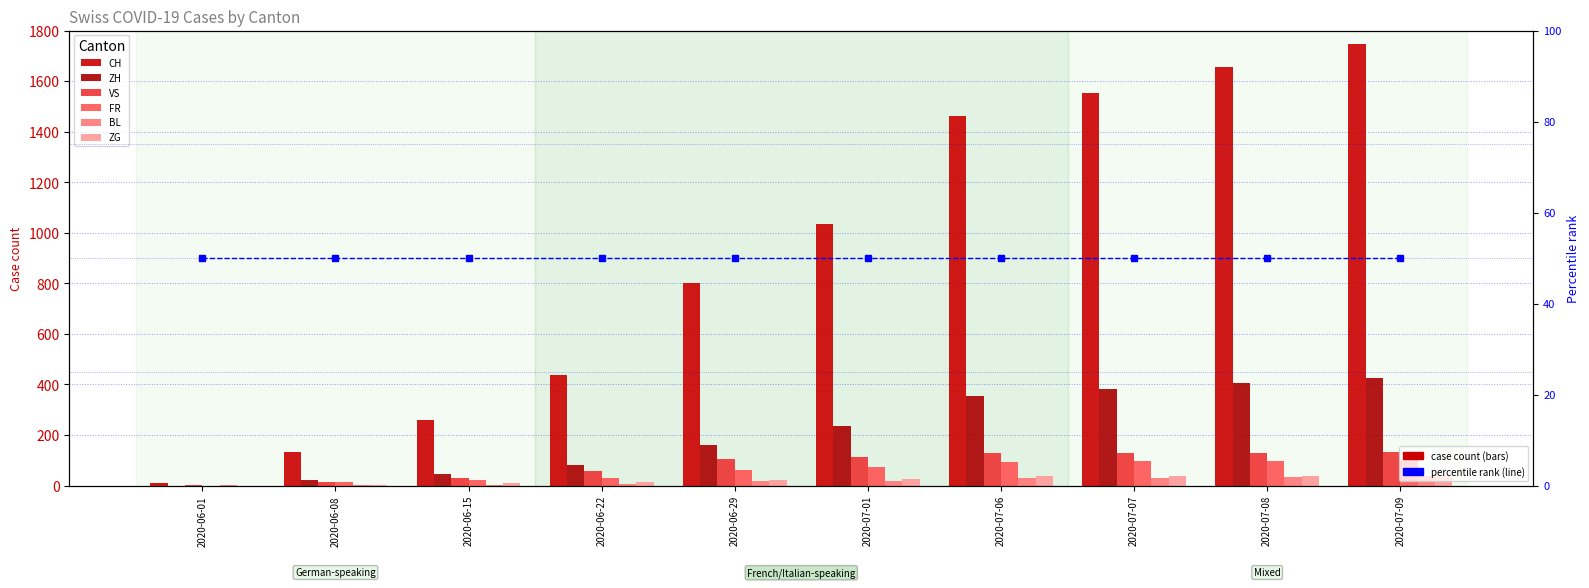

What is the total value across all series at 2020-07-01?

1499